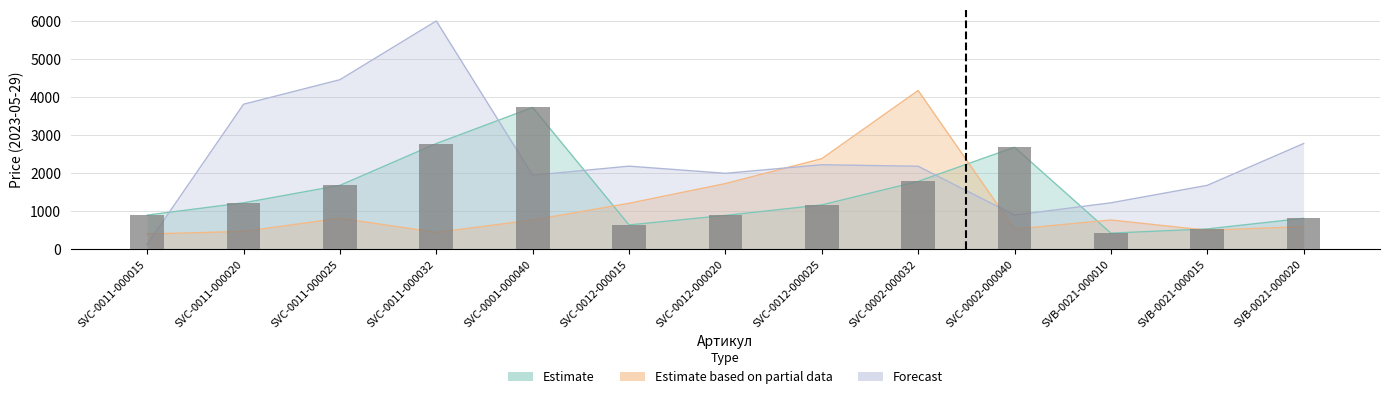

What is the label of the 11th bar from the right?

SVC-0011-000025